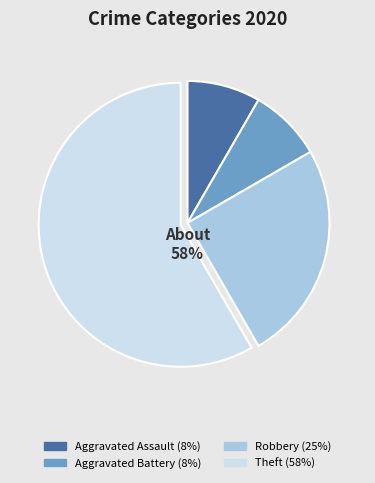

Do Aggravated Battery and Robbery together represent more than half of the pie?

No